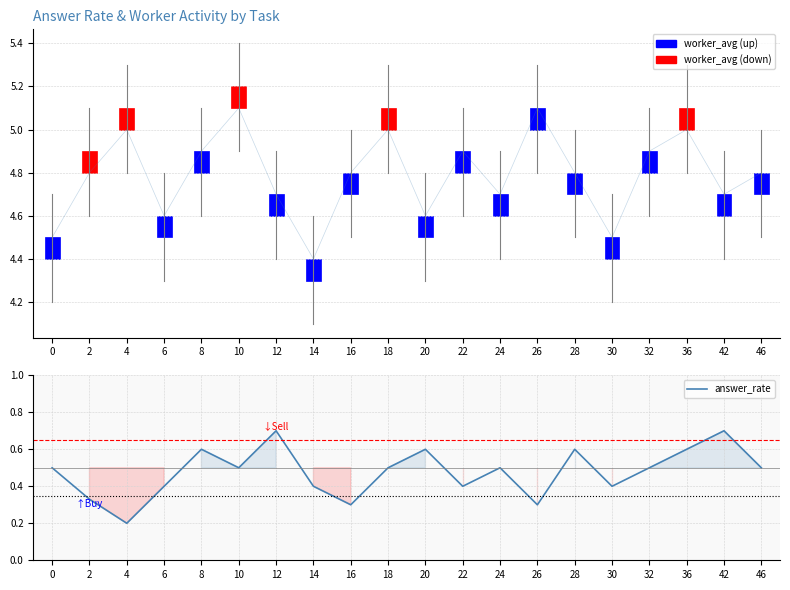

Reading left to right, what are all the values shown in this chart?

worker_avg: 0=4.5	2=4.8	4=5.0	6=4.6	8=4.9	10=5.1	12=4.7	14=4.4	16=4.8	18=5.0	20=4.6	22=4.9	24=4.7	26=5.1	28=4.8	30=4.5	32=4.9	36=5.0	42=4.7	46=4.8
answer_rate: 0=0.5	2=0.3	4=0.2	6=0.4	8=0.6	10=0.5	12=0.7	14=0.4	16=0.3	18=0.5	20=0.6	22=0.4	24=0.5	26=0.3	28=0.6	30=0.4	32=0.5	36=0.6	42=0.7	46=0.5